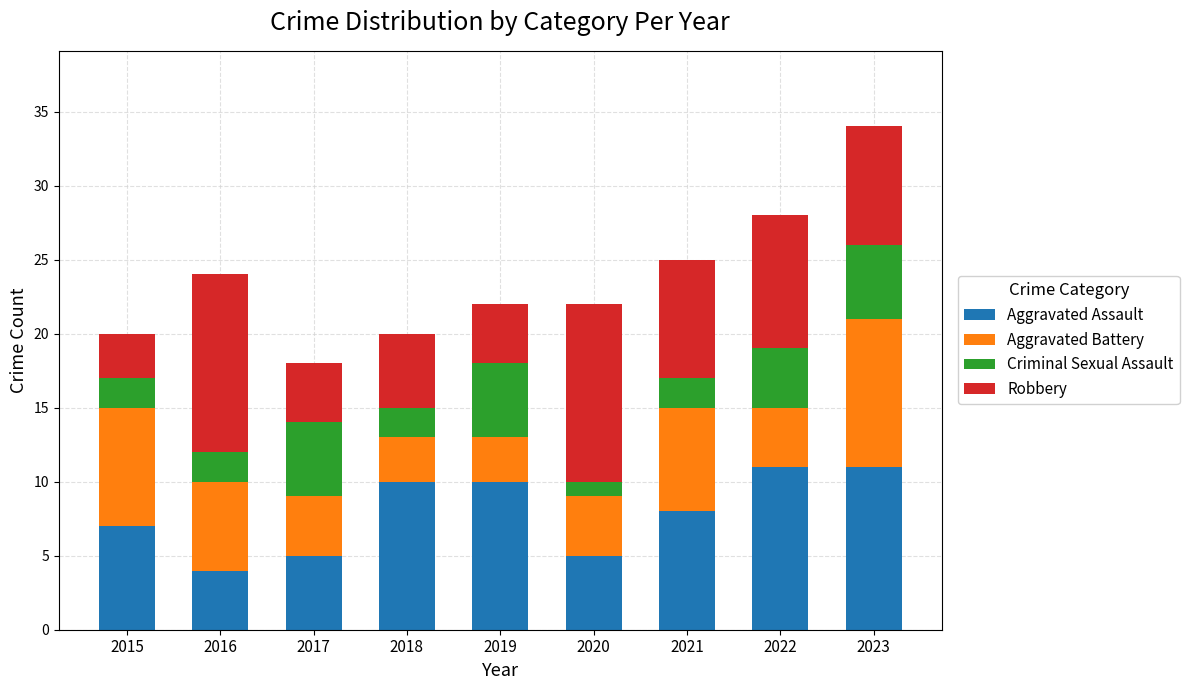

What are all the series names shown in the legend?

Aggravated Assault, Aggravated Battery, Criminal Sexual Assault, Robbery